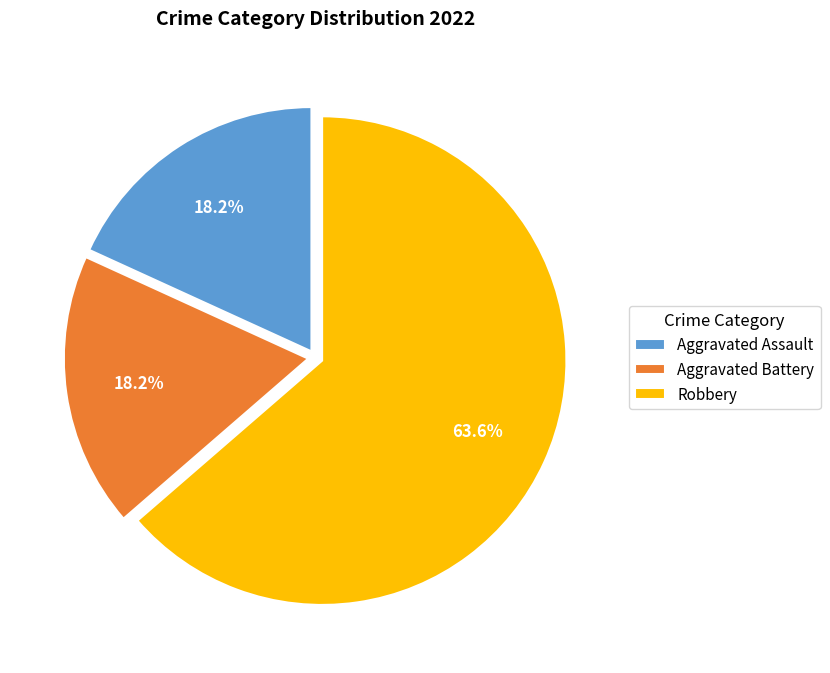

Approximately how many times larger is the value at Aggravated Assault compared to Robbery?

0.3